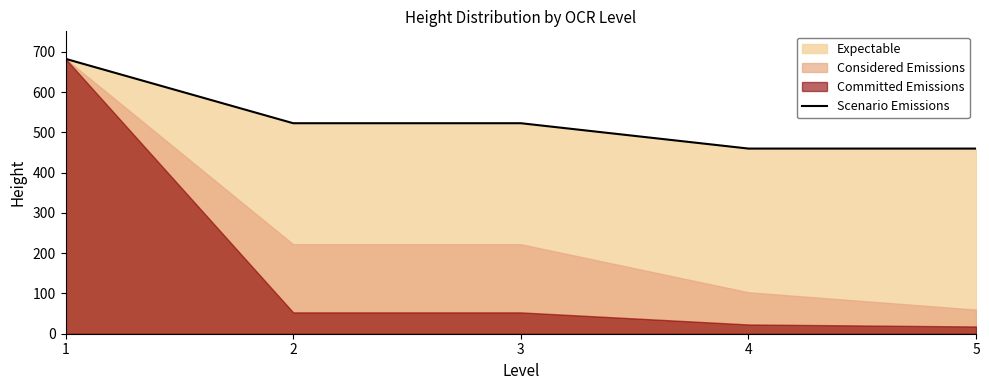

At which category does the chart reach its minimum across all series?

4